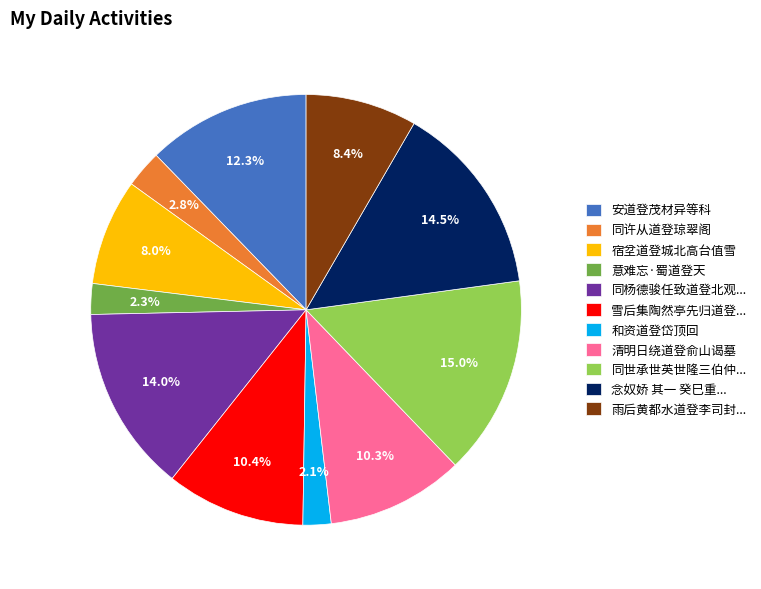

What is the ratio of the value at 宿坌道登城北高台值雪 to the value at 安道登茂材异等科?

0.7